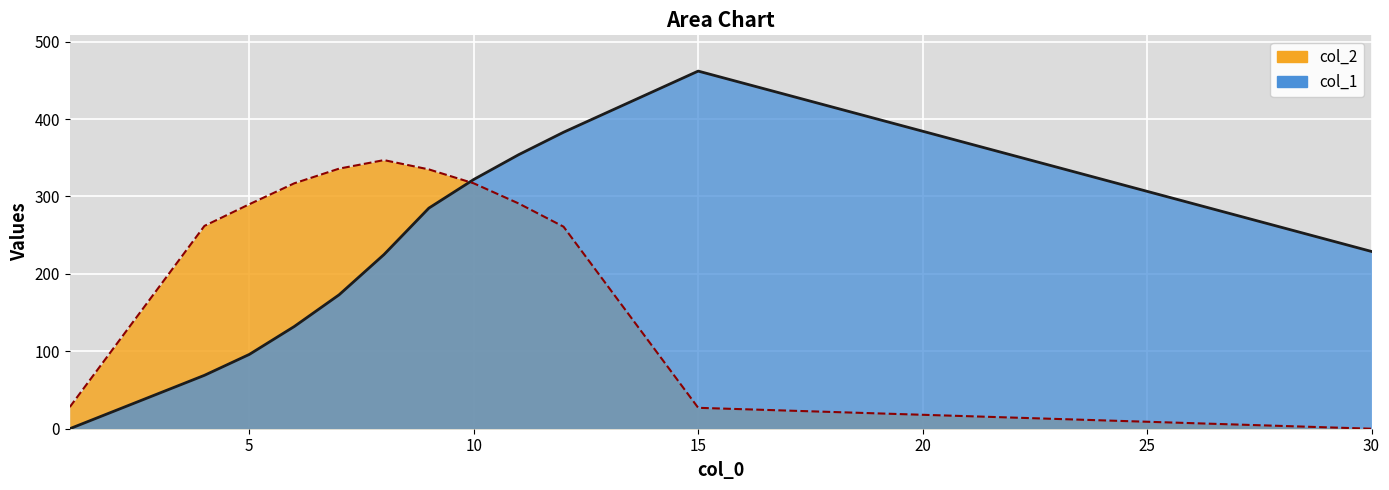

What is the value of the col_2 point at the 7th from the left?

335